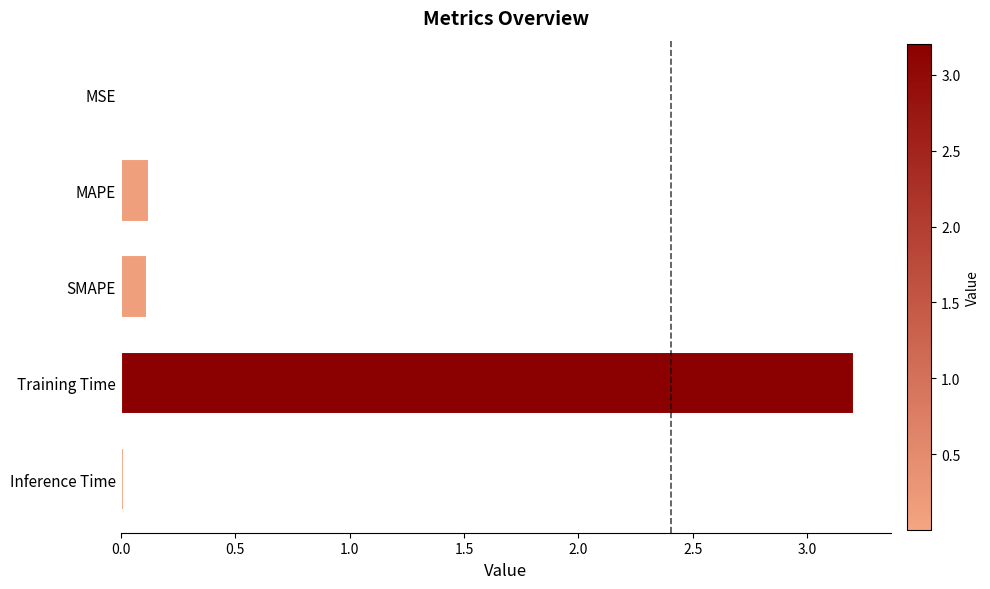

Does the chart contain stacked bars?

No